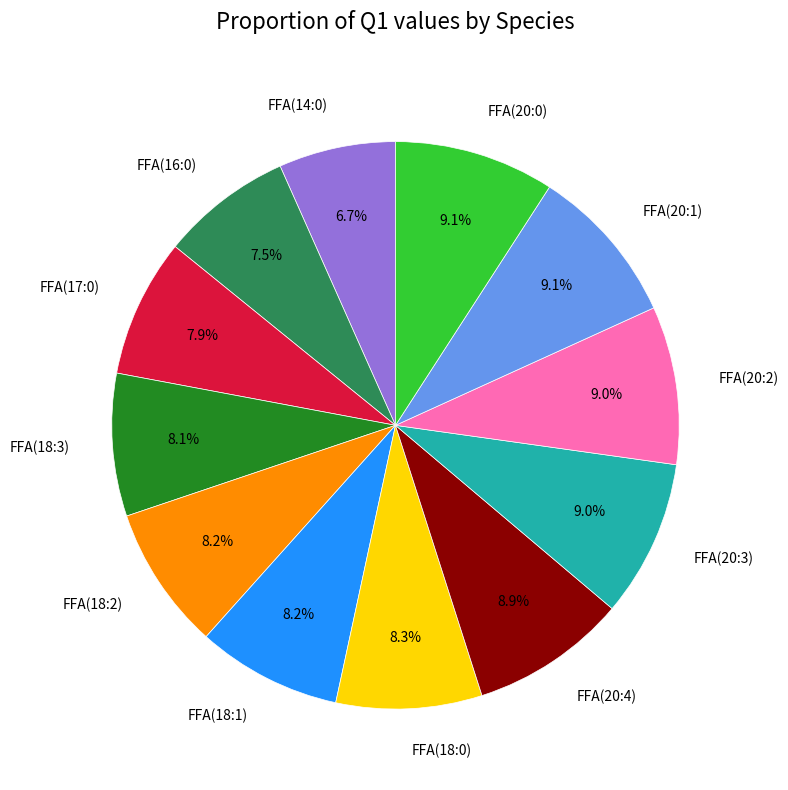

How many segments does this pie chart have?

12